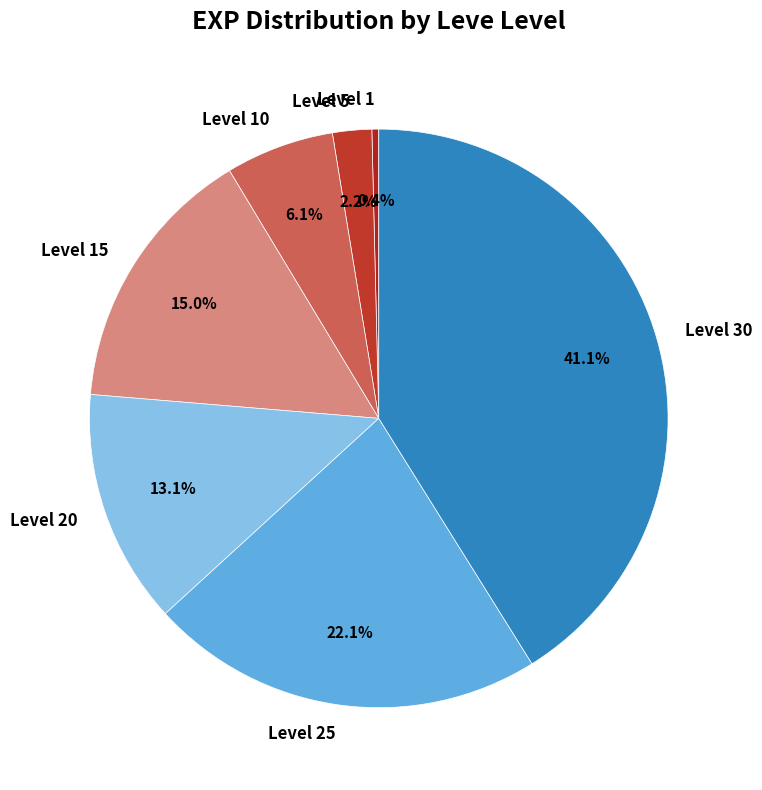

Do Level 25 and Level 1 together represent more than half of the pie?

No